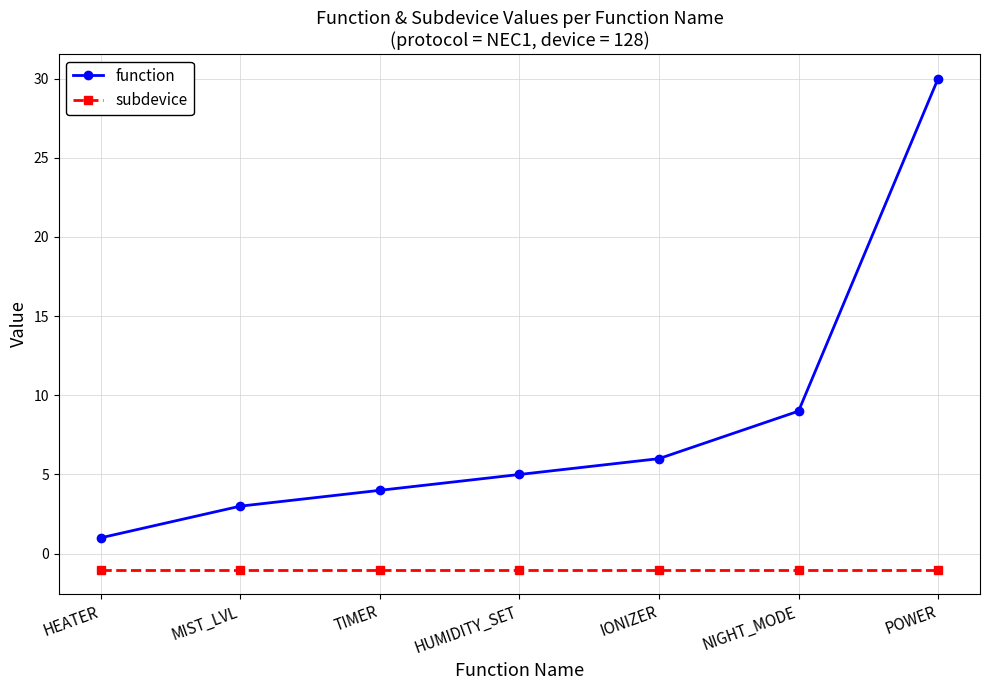

The value of subdevice at MIST_LVL is -1. True or false?

True